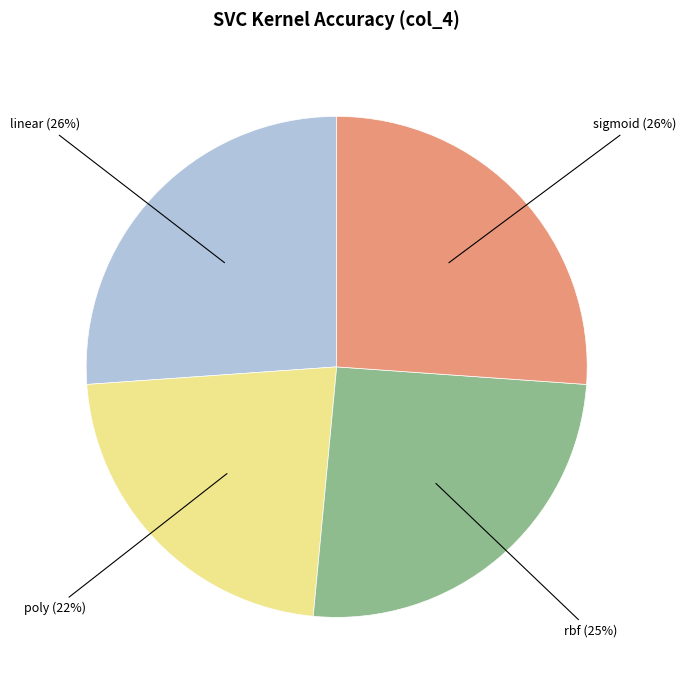

To the nearest percent, what is the average slice percentage?

25%